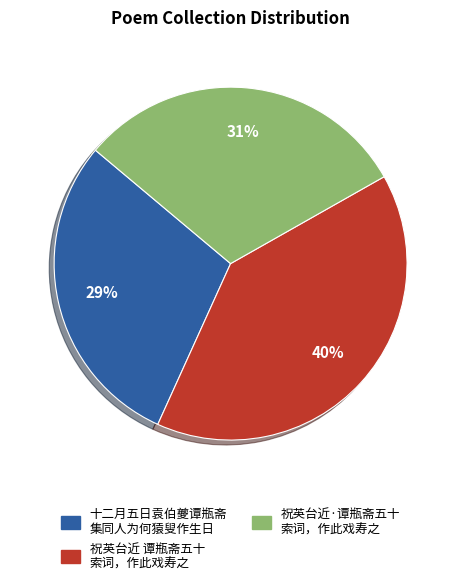

What is the largest slice in the pie chart?

祝英台近 谭瓶斋五十 索词，作此戏寿之